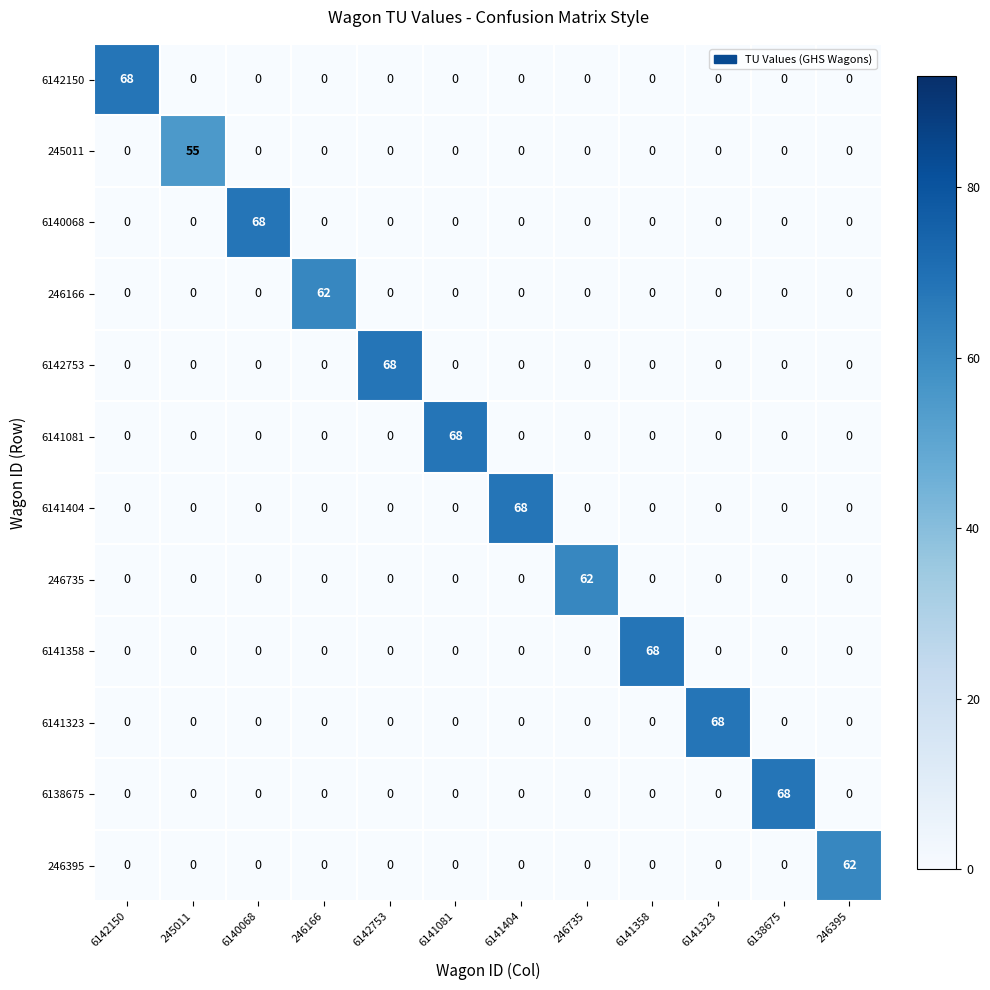

What is the difference between the maximum and second lowest values in the 246735 series?

62